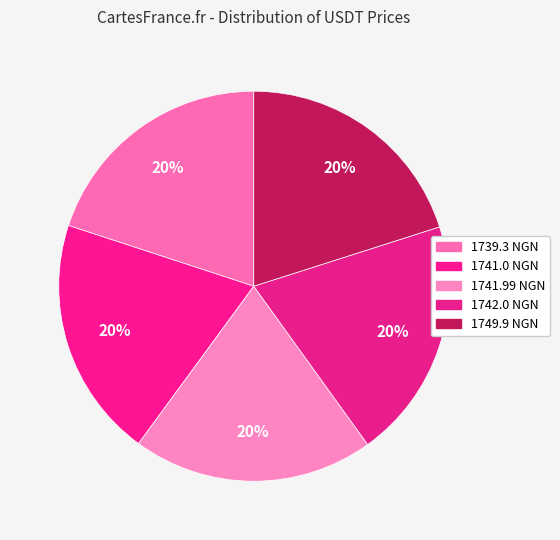

How many slices are in this pie chart?

5